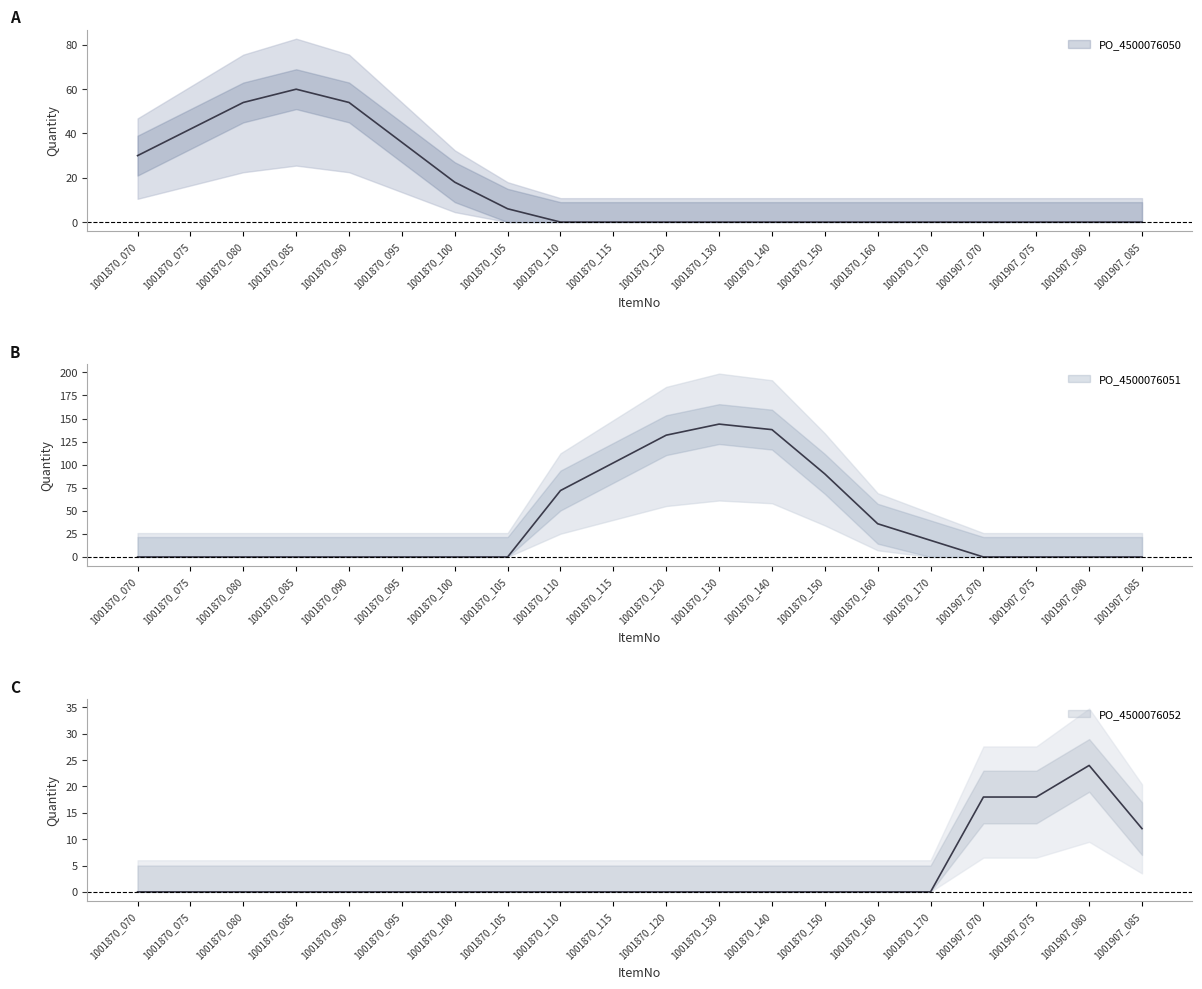

What is the total value across all series at 1001870_100?

18